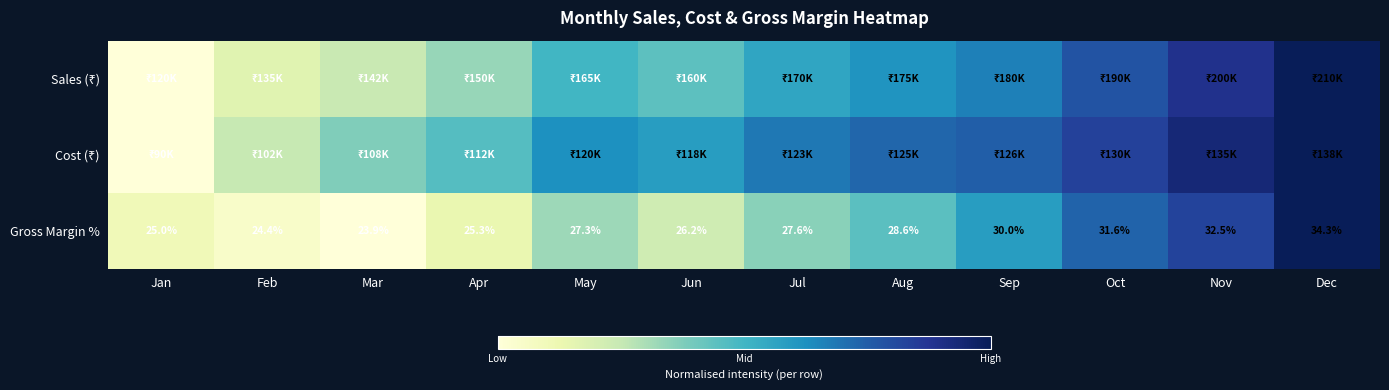

How many data points in Gross Margin % are above 27?

7